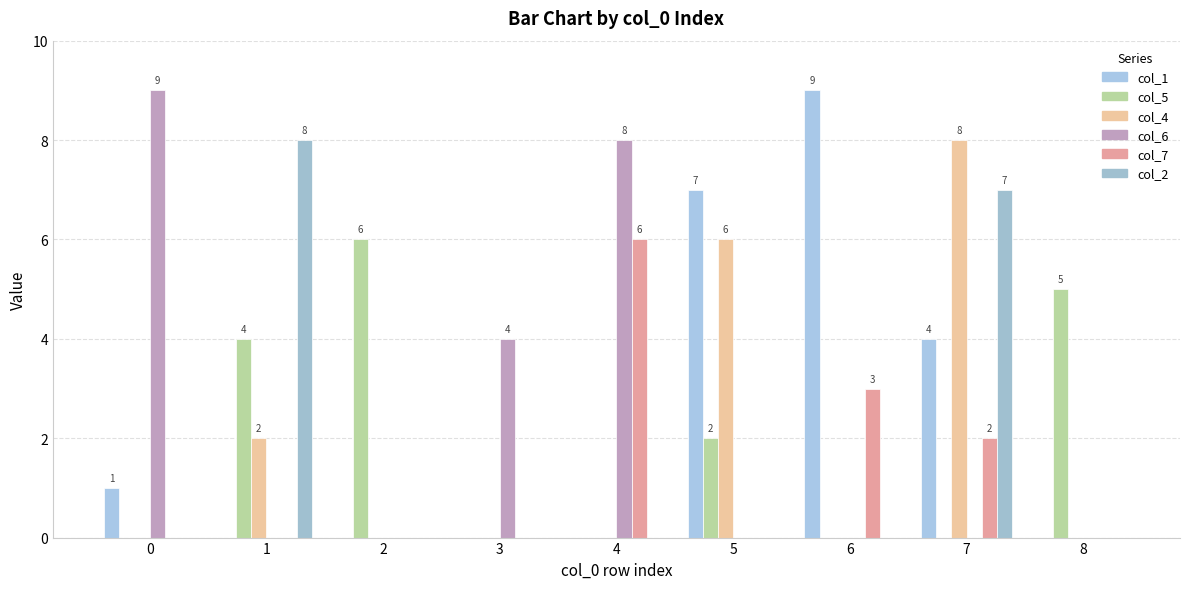

How many distinct data groups are displayed?

6